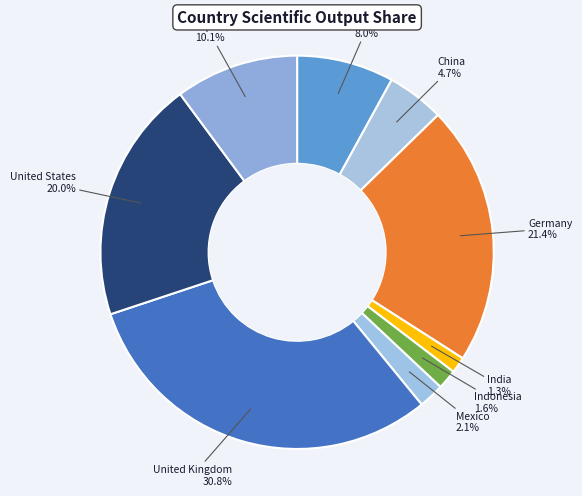

Does any single category account for the majority?

No